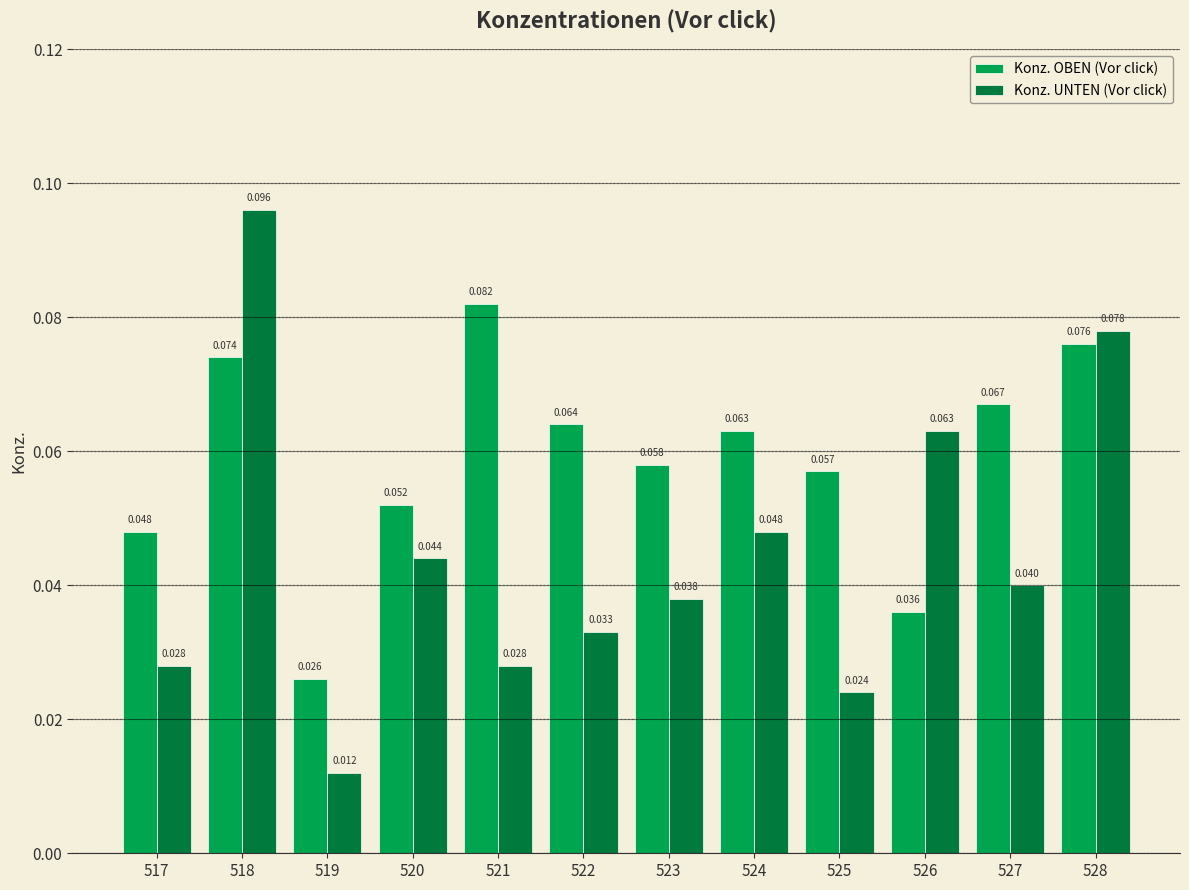

At 524, list the series in order from largest to smallest.

Konz. OBEN (Vor click), Konz. UNTEN (Vor click)